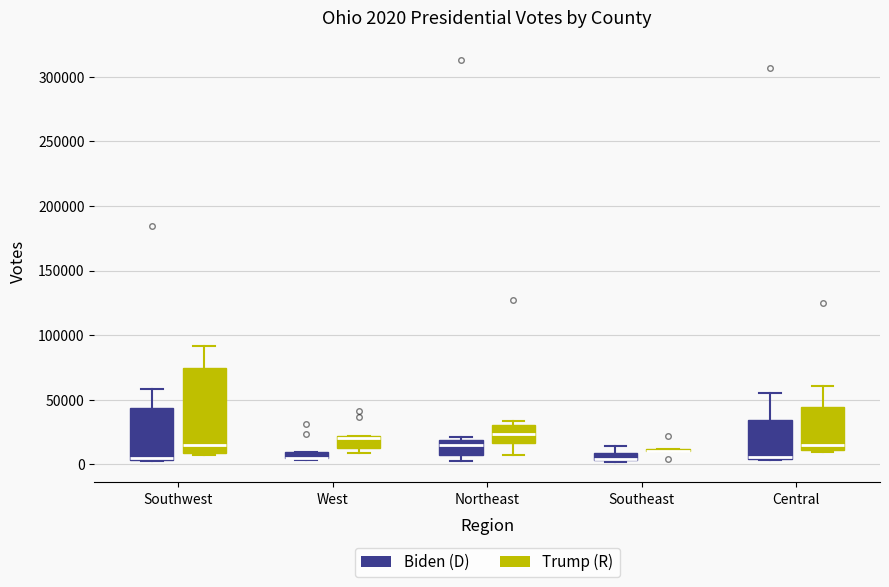

Comparing the boxes themselves (not the whiskers), which one is the tallest?

Southwest (Trump (R))